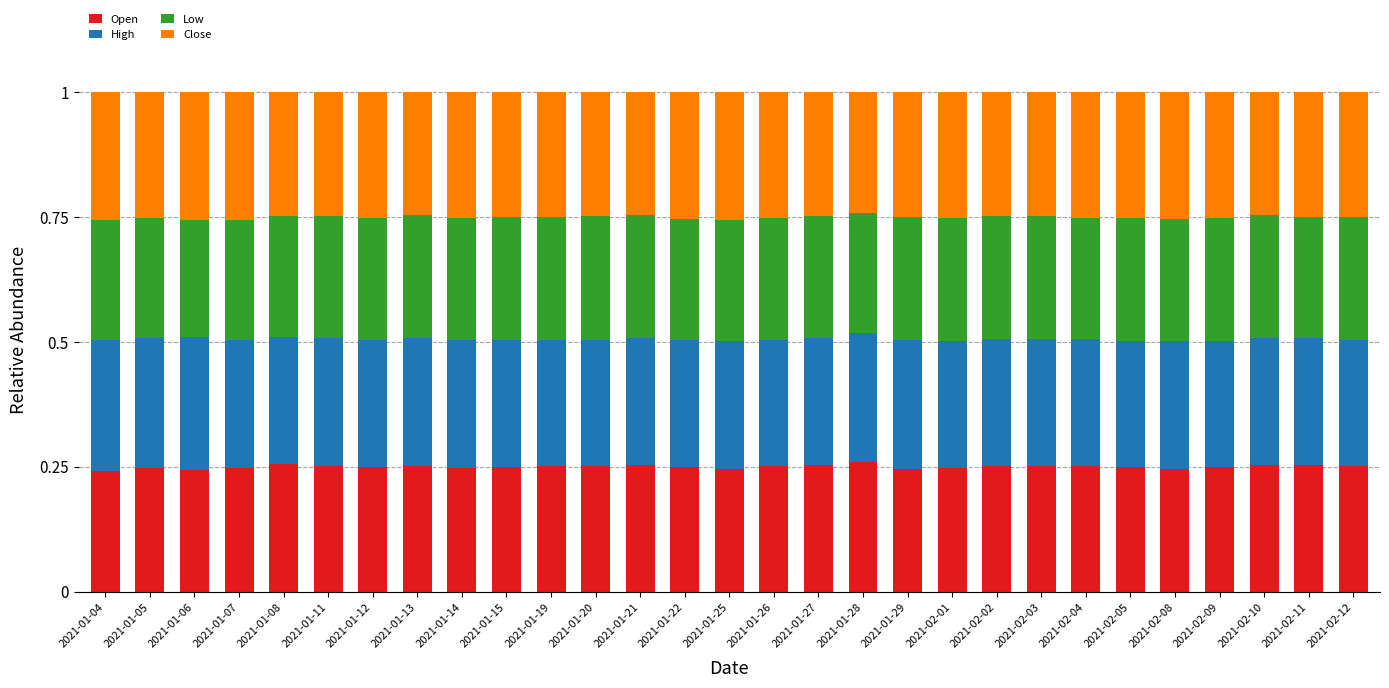

At which label is Low closest to 0?

2021-01-06